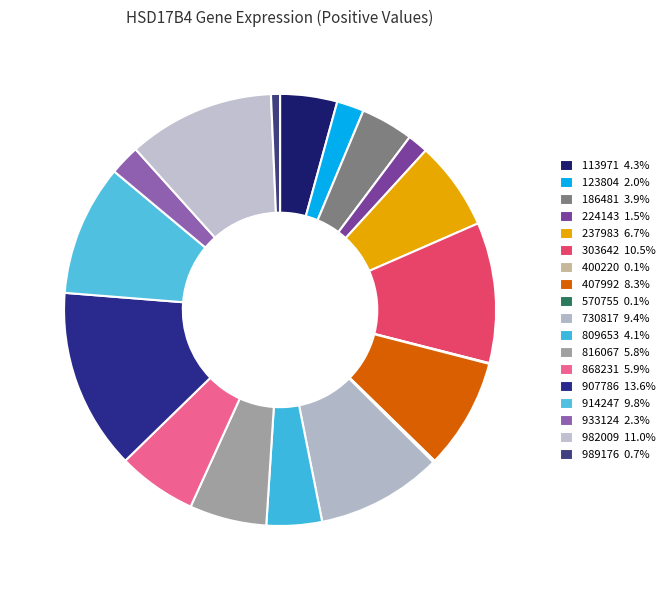

How many segments does this pie chart have?

18